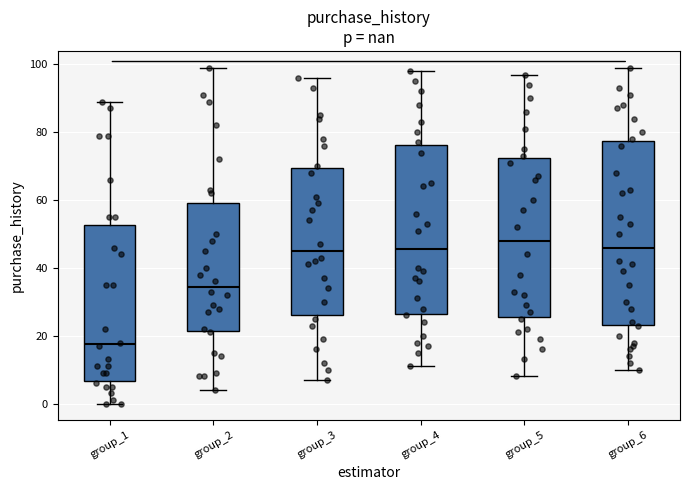

Where is the lower edge of the box for group_1 on the y-axis? The values are not printed on the chart, so give them approximately, as read against the axis.

6